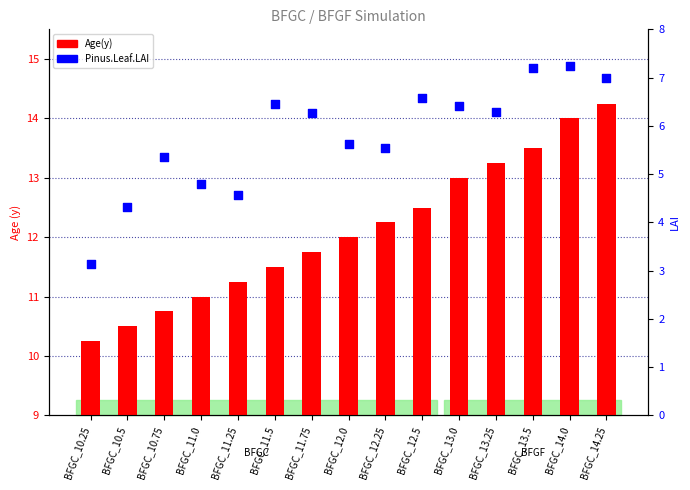

At how many categories does at least one series exceed 3?

15